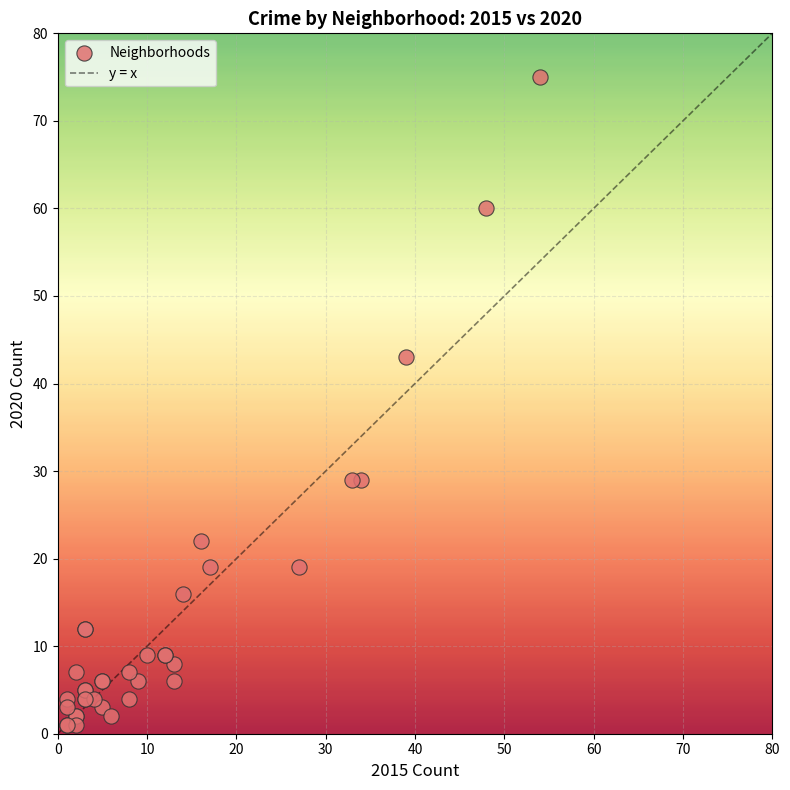

What Y value in the scatter plot is closest to 38?

43